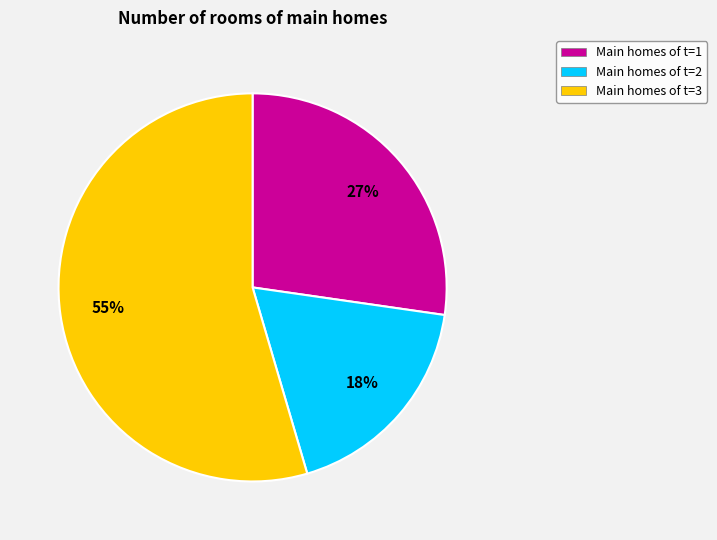

To the nearest percent, what is the average slice percentage?

33%